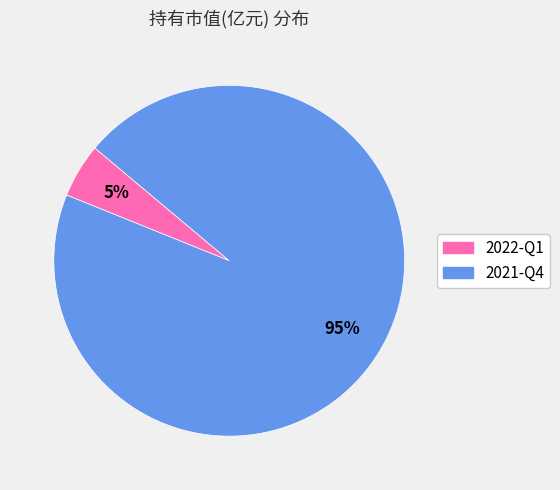

What percentage is the 2021-Q4 slice, to the nearest percent?

95%